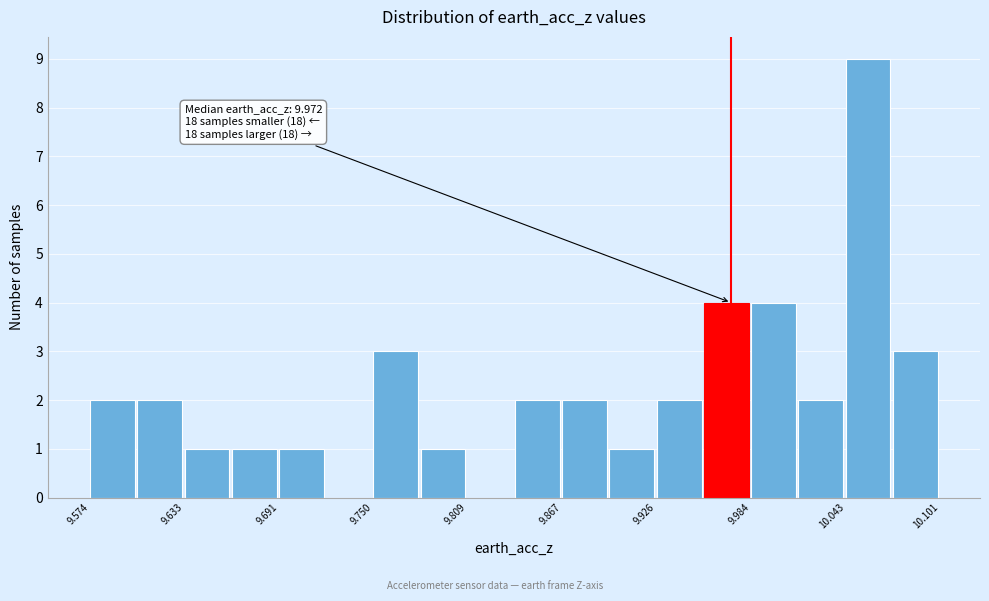

Around what value on the x-axis is the tallest bar? Give the approximate position of its centre, as read against the axis.

10.06